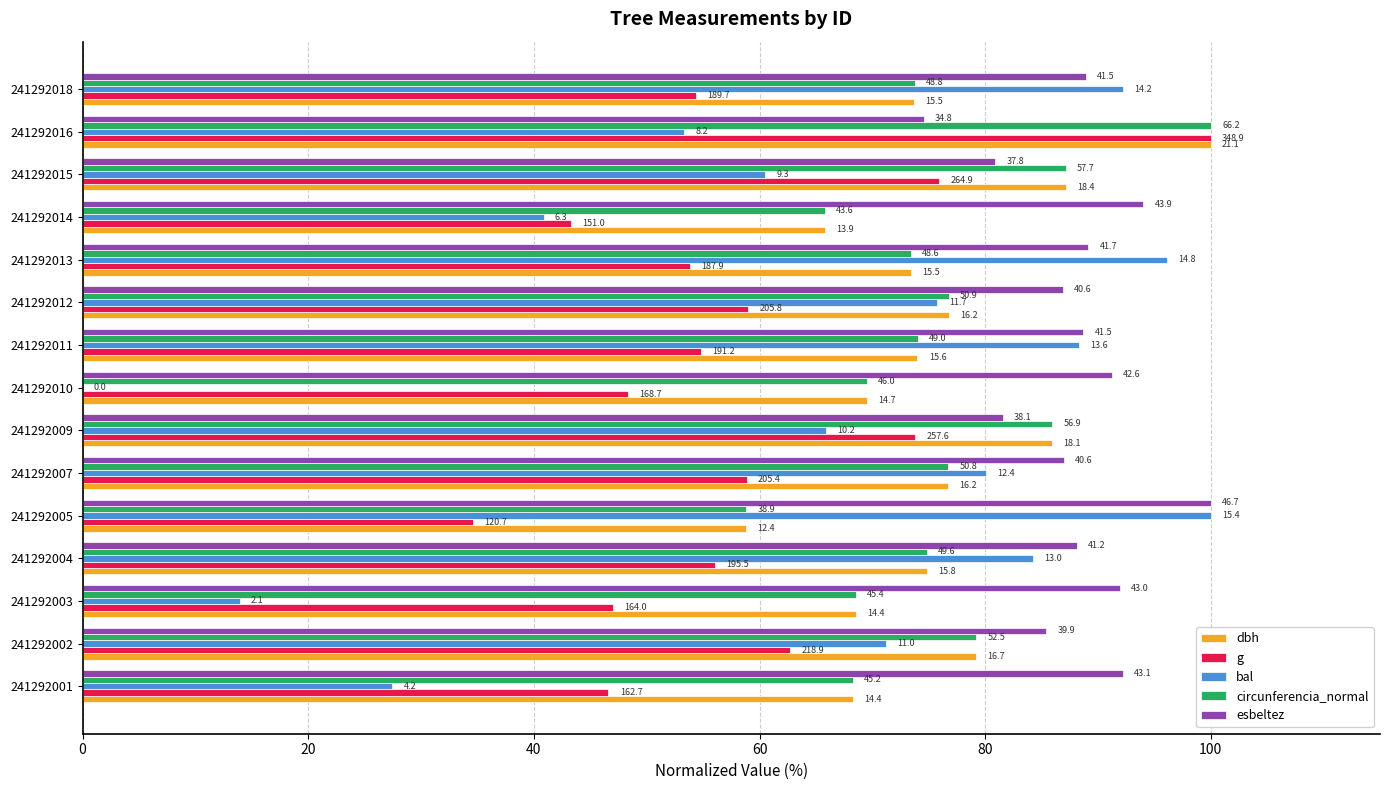

What are all the series names shown in the legend?

dbh, g, bal, circunferencia_normal, esbeltez